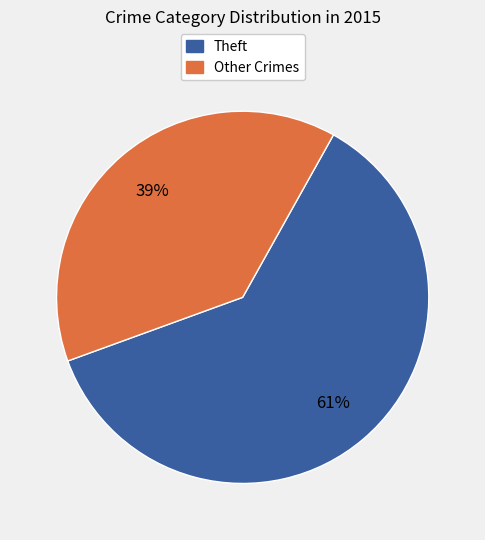

What is the smallest slice in the pie chart?

Other Crimes